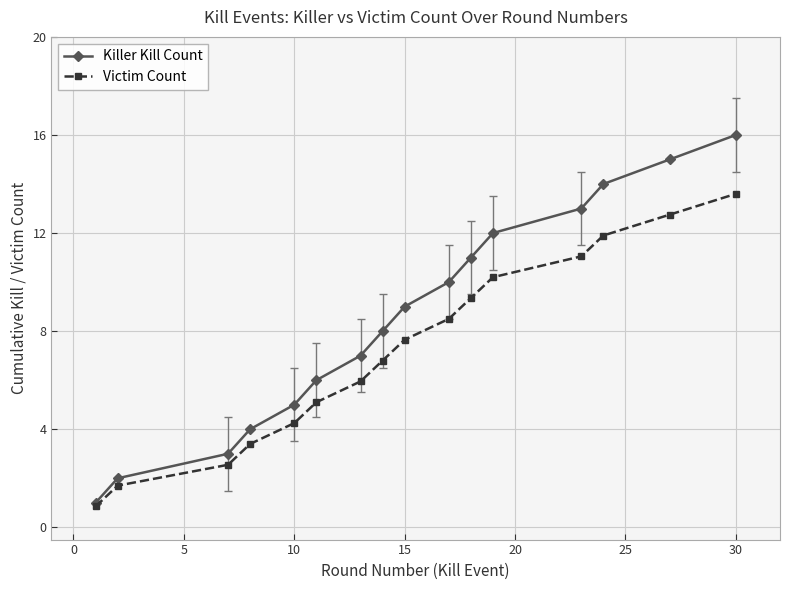

Which series has the largest total across all categories?

Killer Kill Count